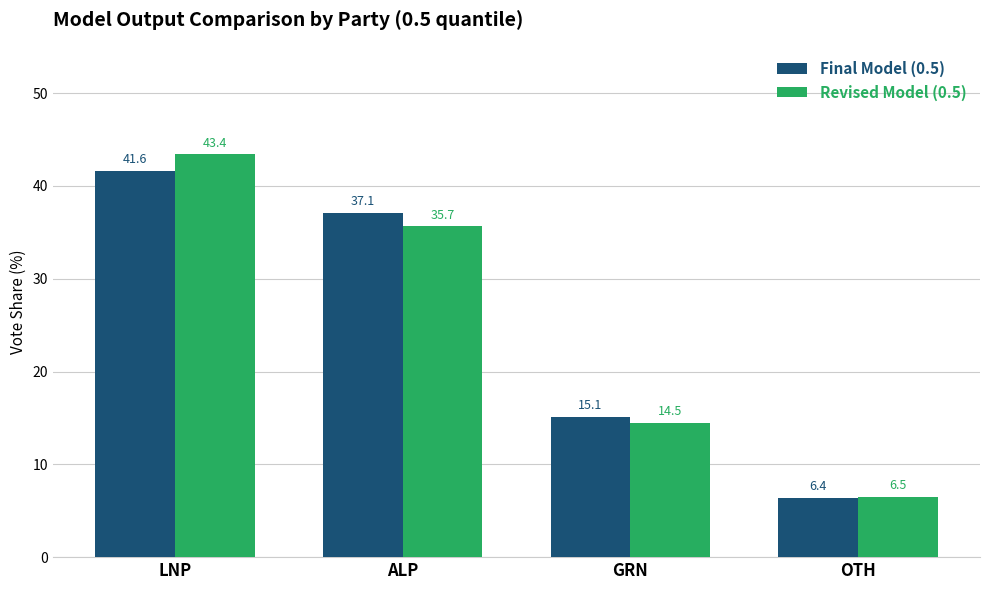

Count the number of data series in this chart.

2